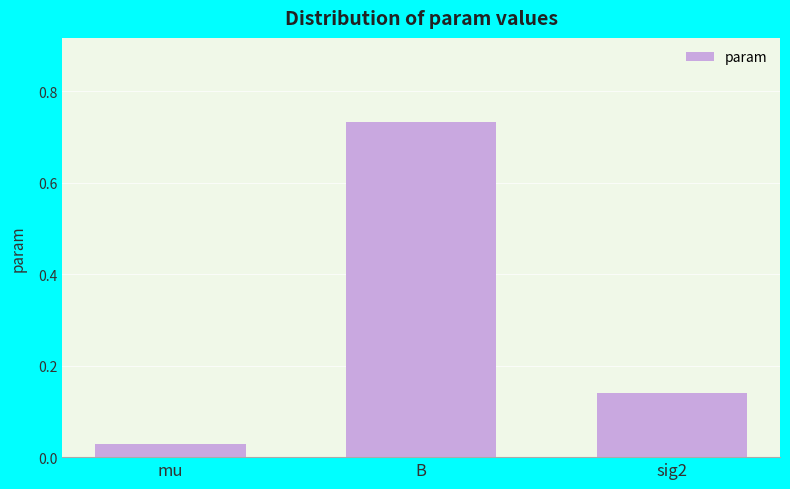

Rank the categories by value from highest to lowest.

B, sig2, mu